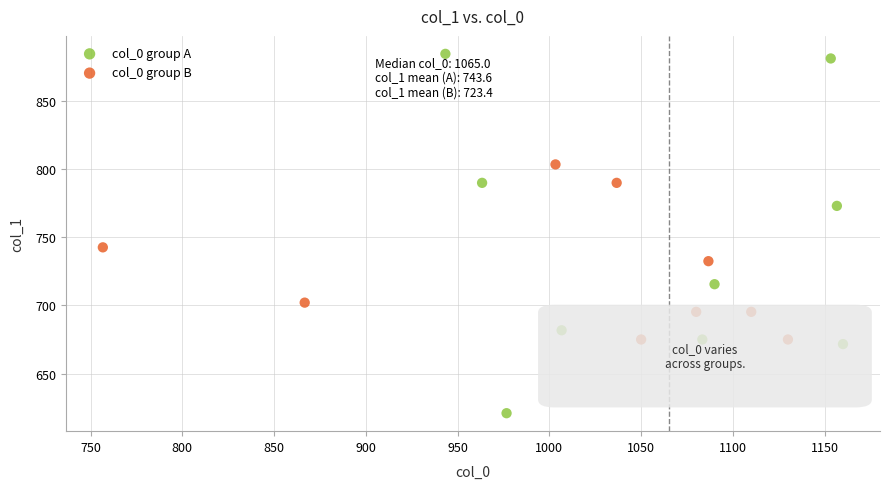

Which series reaches the maximum Y coordinate?

col_0 group A